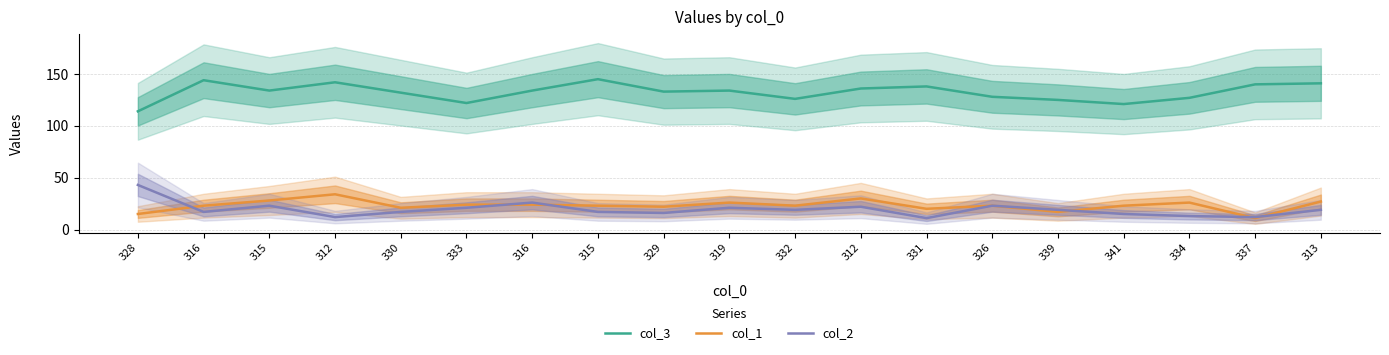

True or false: col_3 has a value of 202 at 329.

False